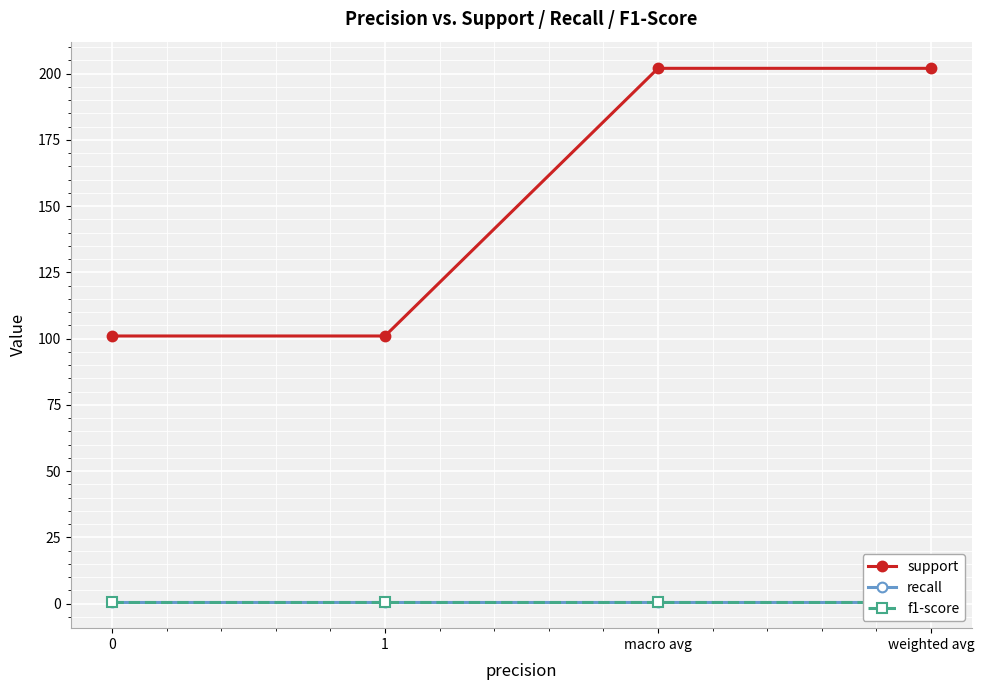

True or false: support and f1-score cross at least once.

False